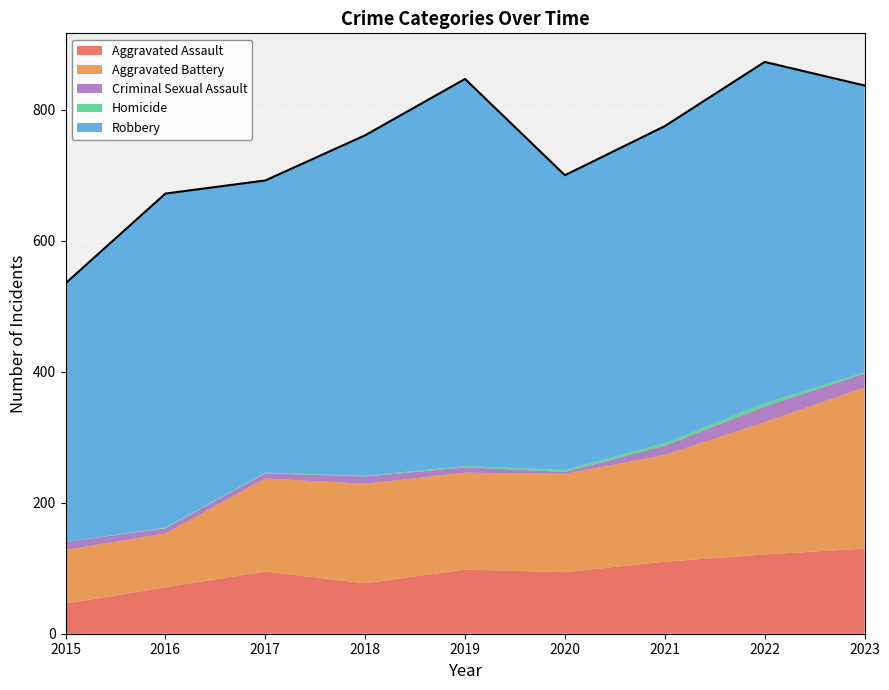

True or false: Robbery and Aggravated Battery intersect in this chart.

False